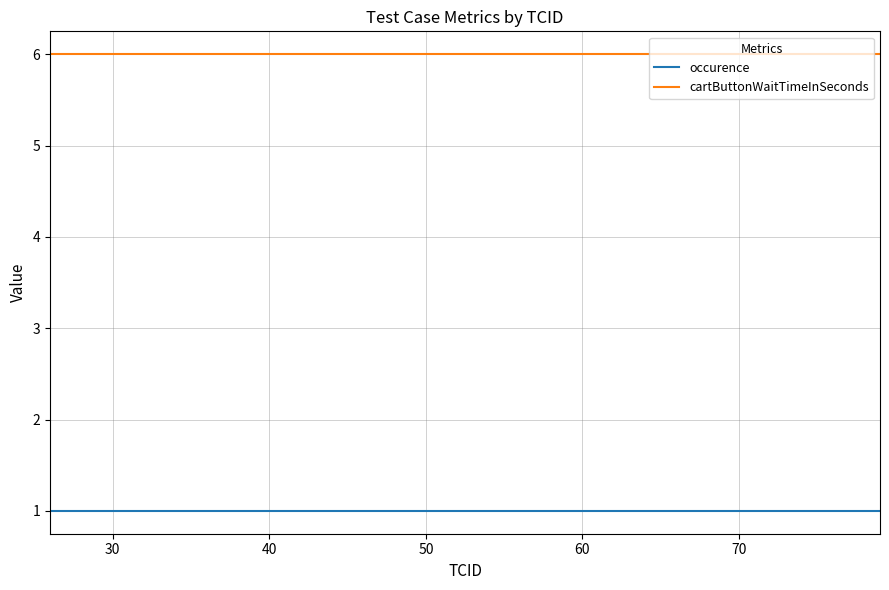

List the series in order of their overall mean, lowest first.

occurence, cartButtonWaitTimeInSeconds